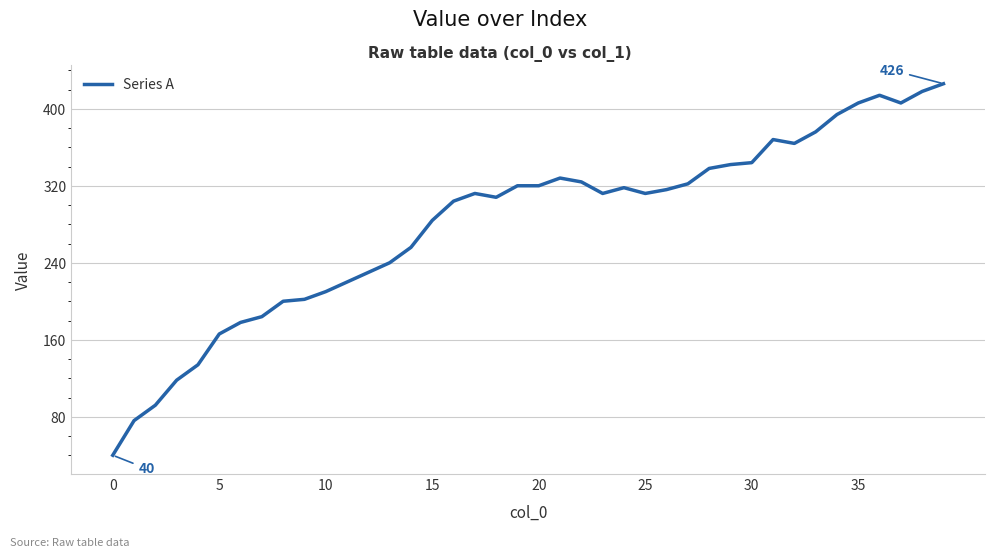

What is the greatest value displayed?

426